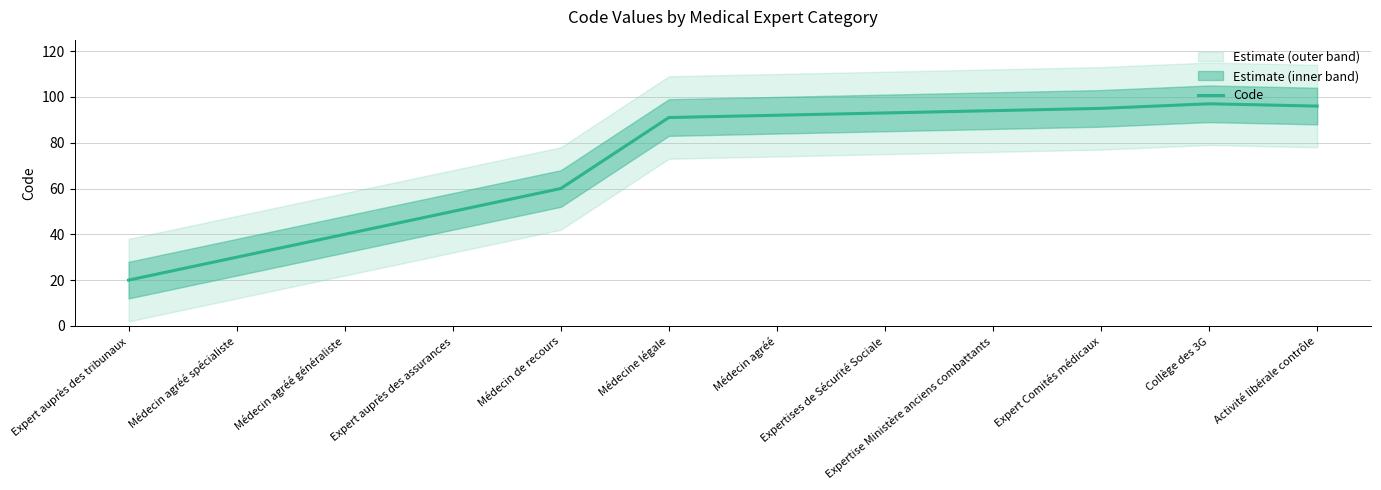

Is it true that Code equals 28 at Expertises de Sécurité Sociale?

False